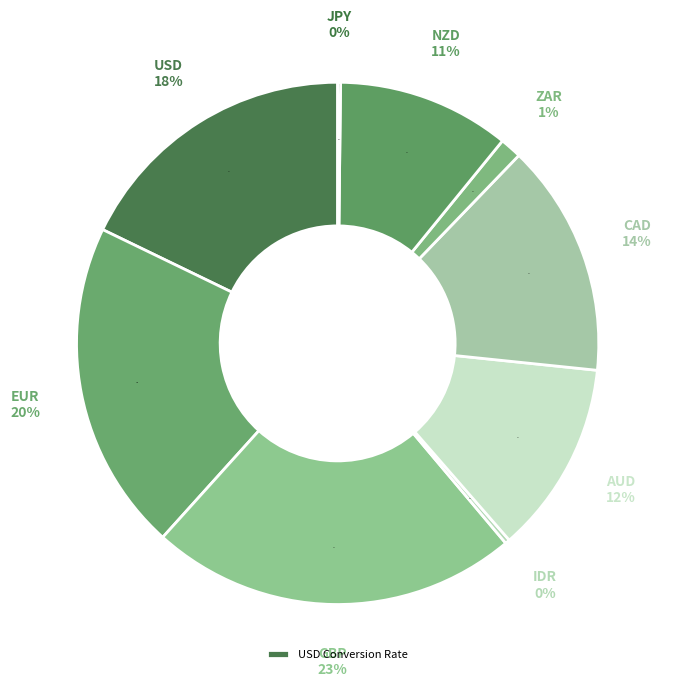

Does CAD account for over 50% of the chart?

No